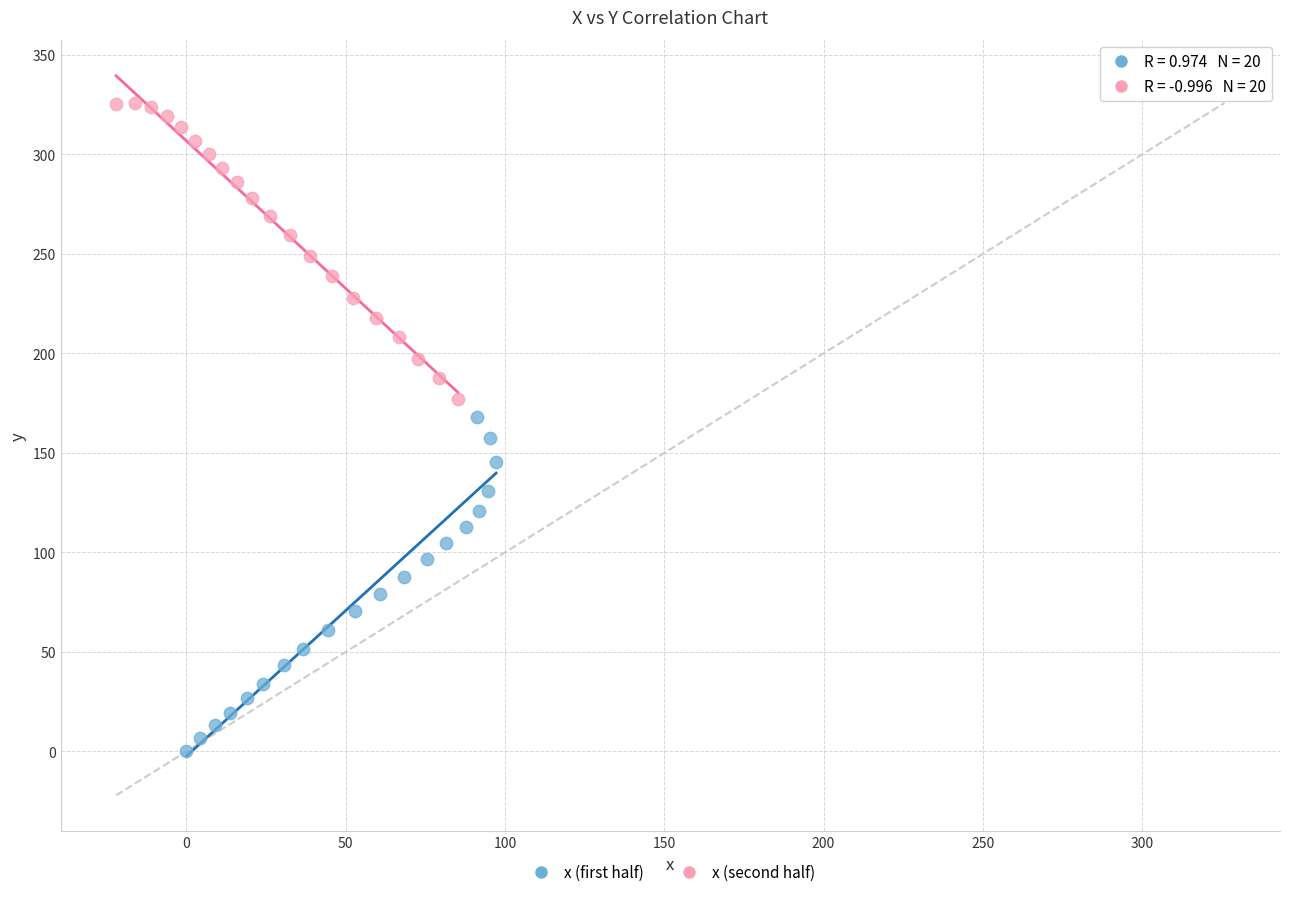

Which series has the largest Y range (max minus min)?

x (first half)